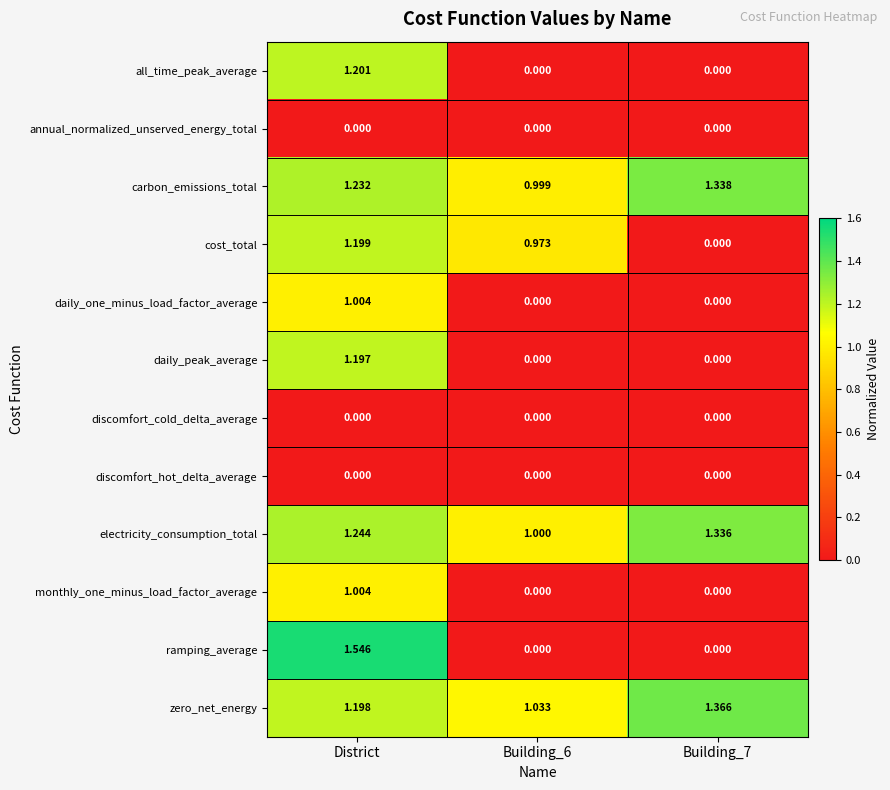

At which category is the sum across all series the highest?

District